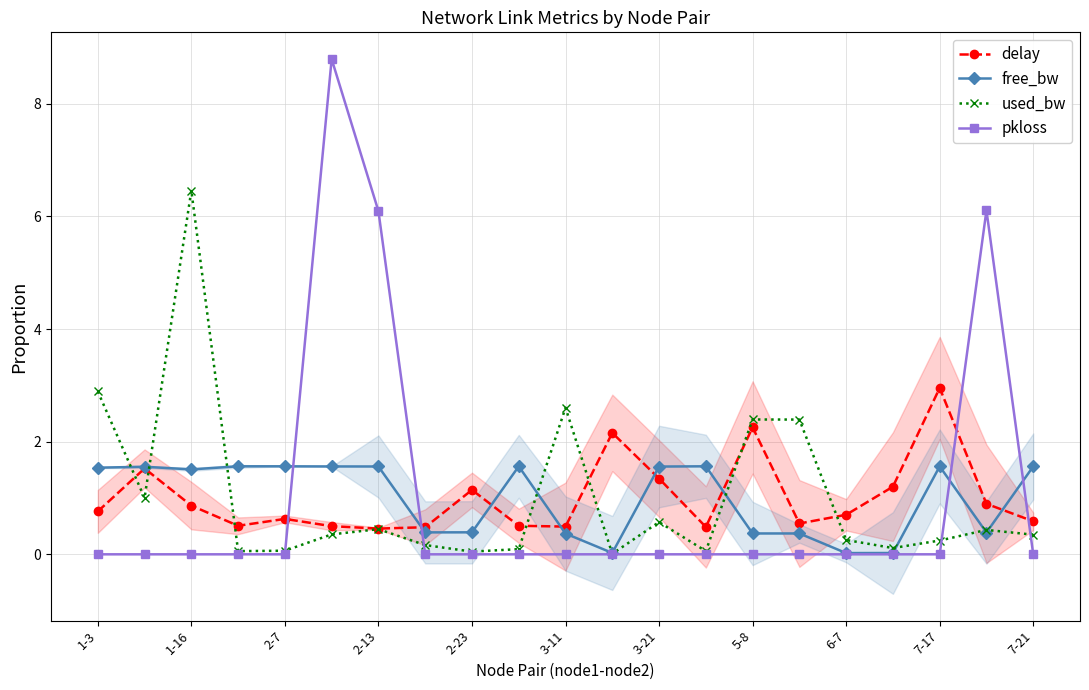

What is the total value across all series at 13?

2.1